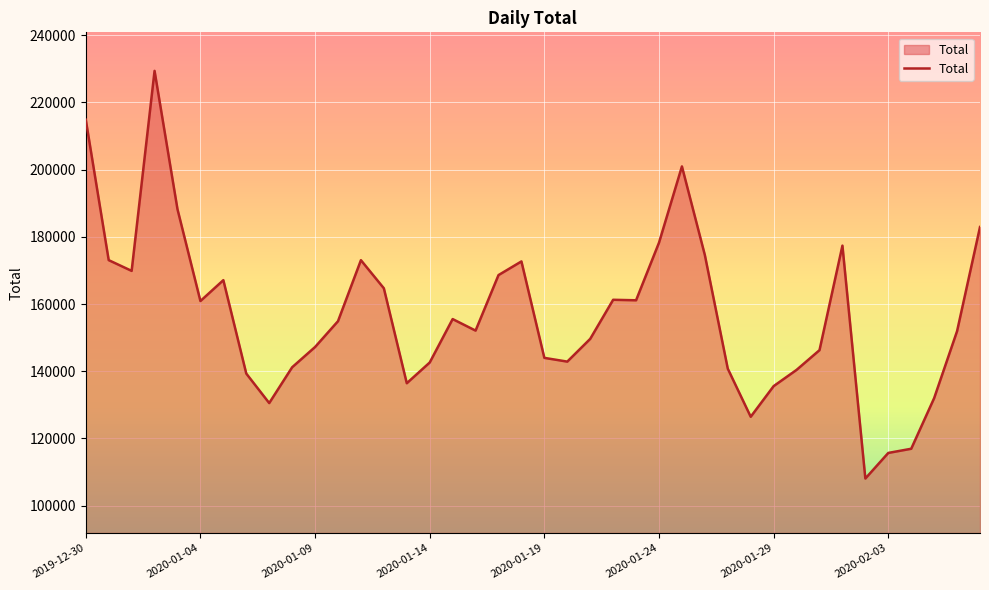

What is the greatest value displayed?

229389